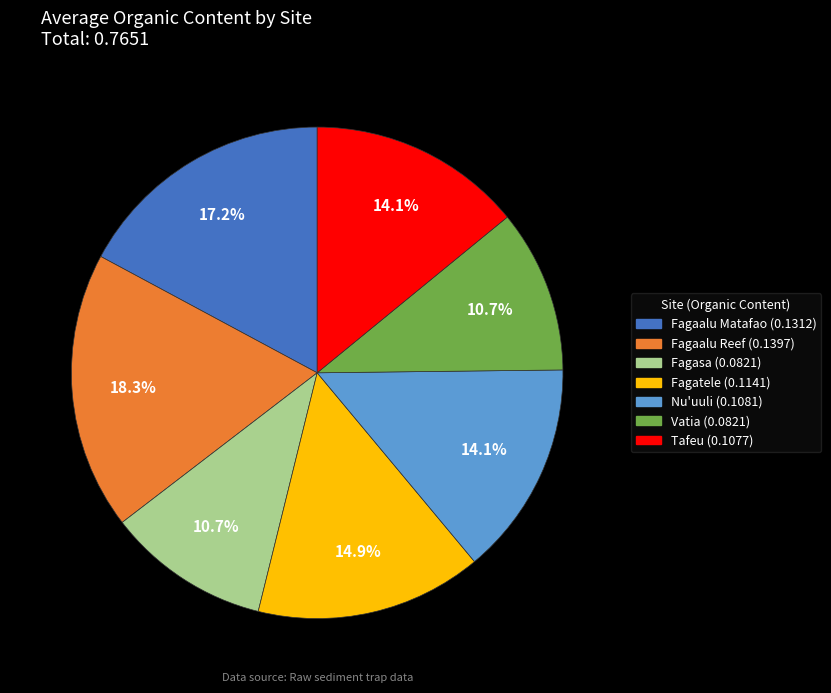

How many segments does this pie chart have?

7